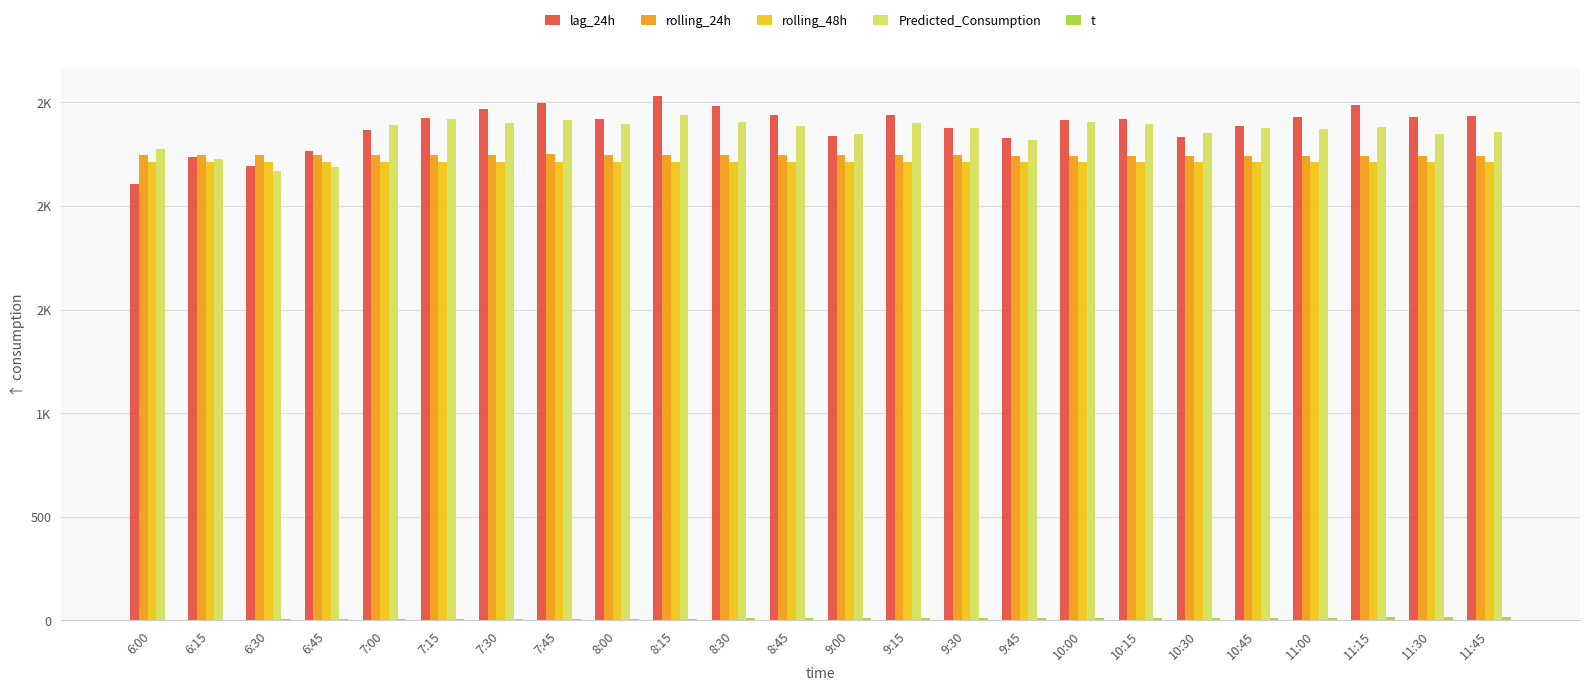

What are all the series names shown in the legend?

lag_24h, rolling_24h, rolling_48h, Predicted_Consumption, t